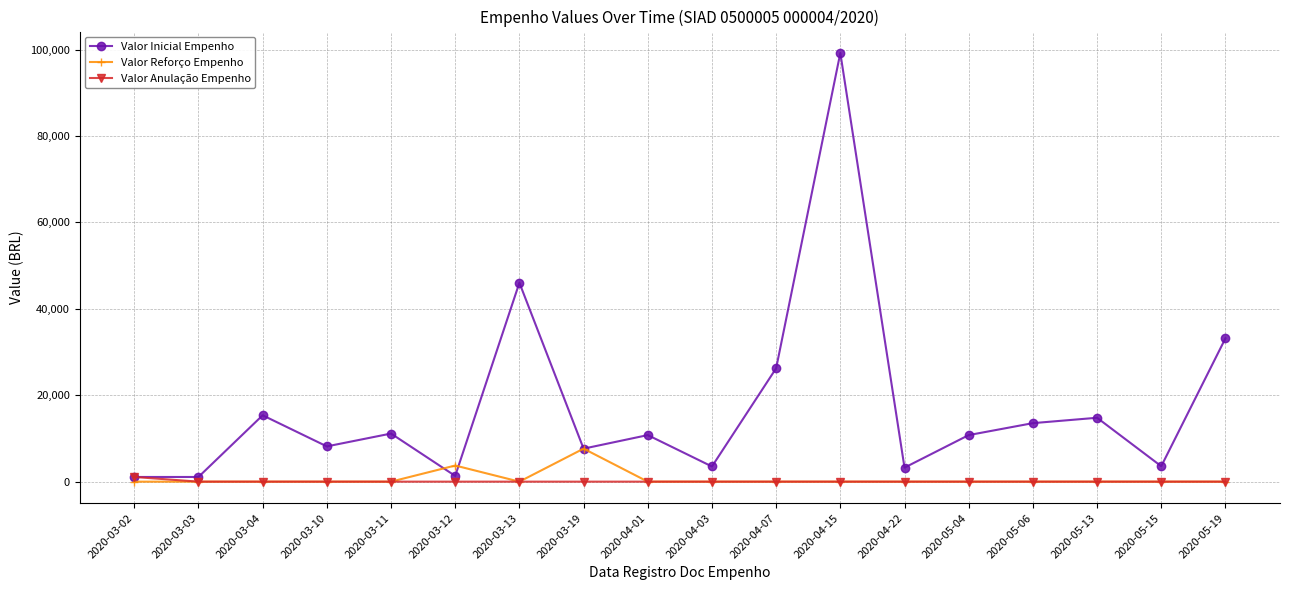

The Valor Inicial Empenho series shows 7065.1 at 2020-03-11. True or false?

False